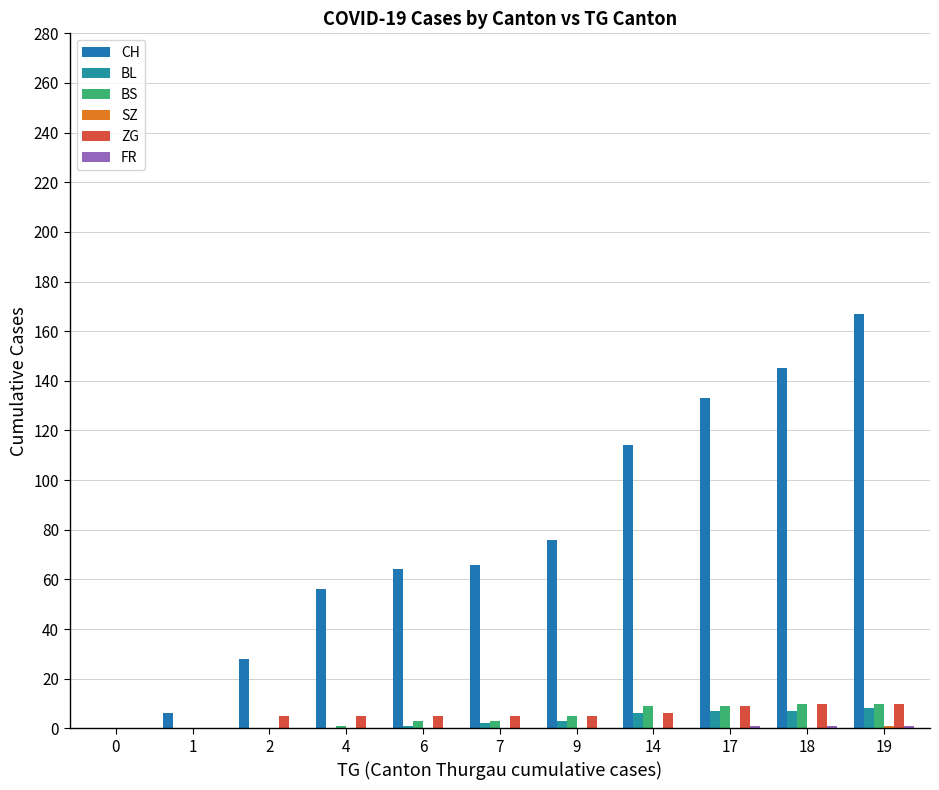

How many values in CH are above zero?

10